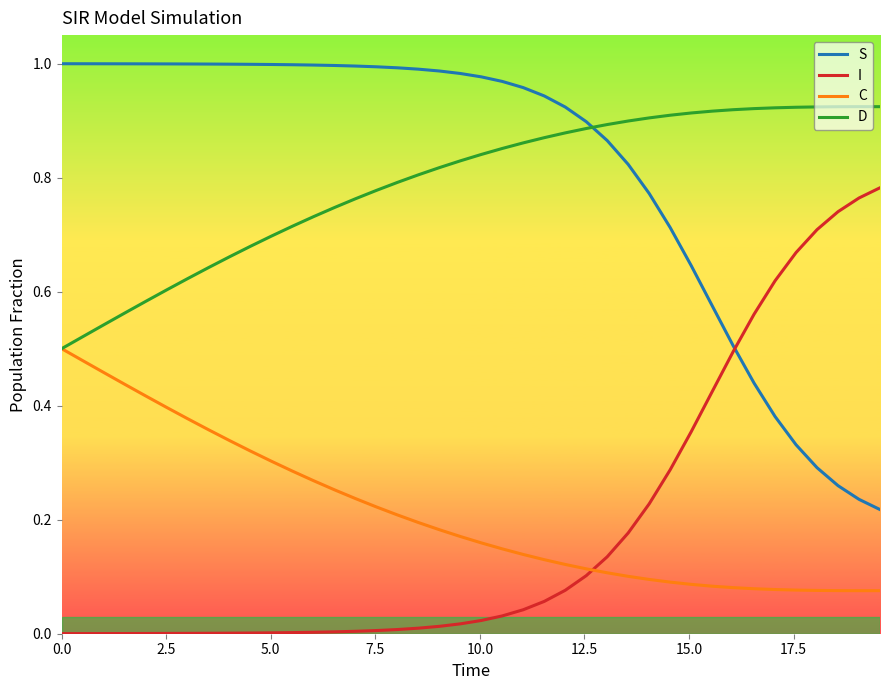

True or false: I and D cross at least once.

False